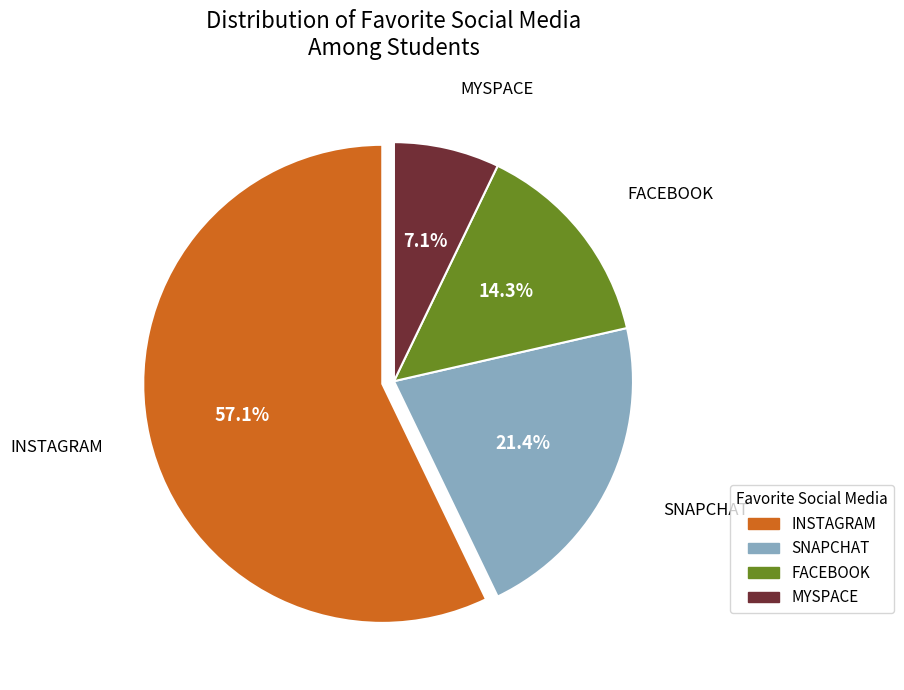

Combined, do INSTAGRAM and FACEBOOK account for over 50%?

Yes